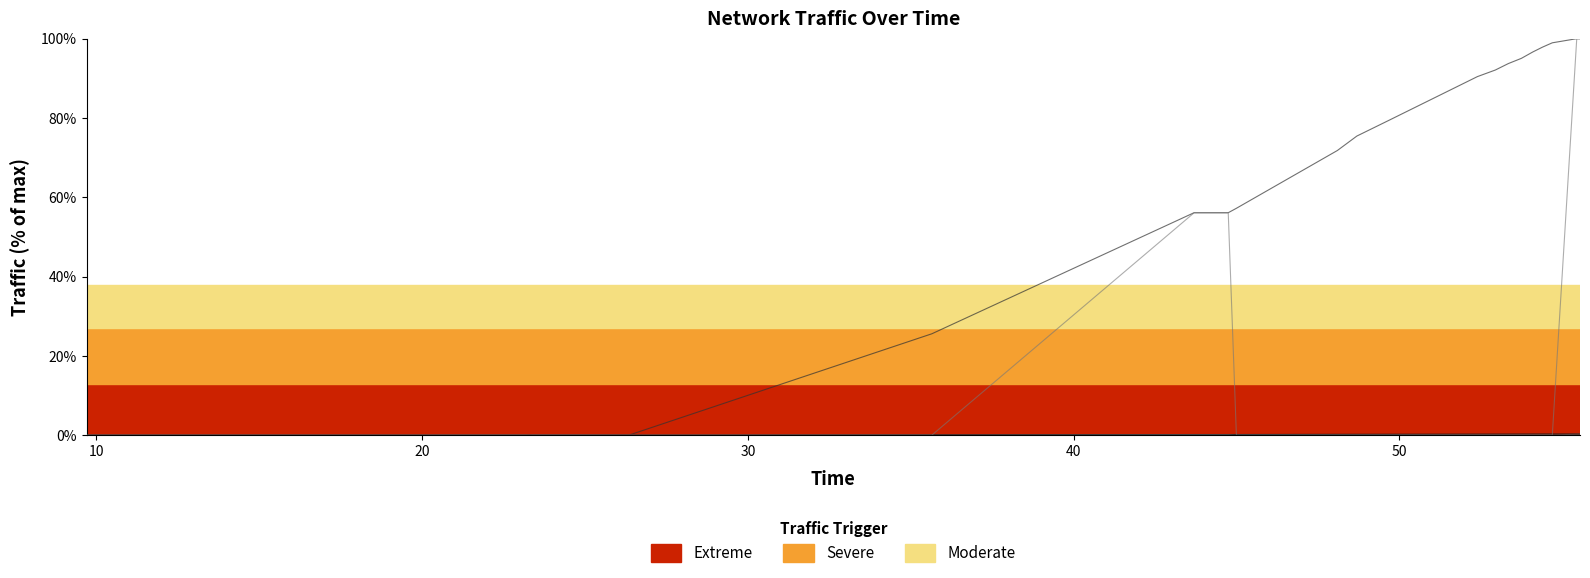

What is the greatest value displayed?

100.0